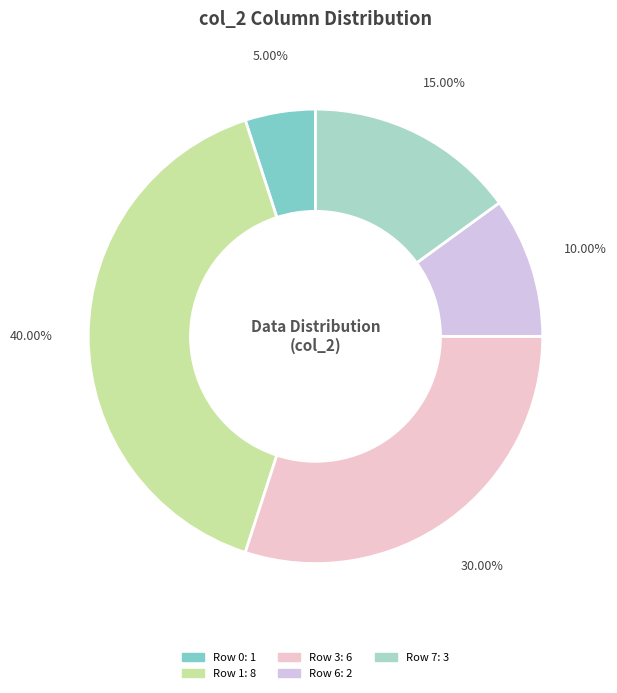

How many segments does this pie chart have?

5